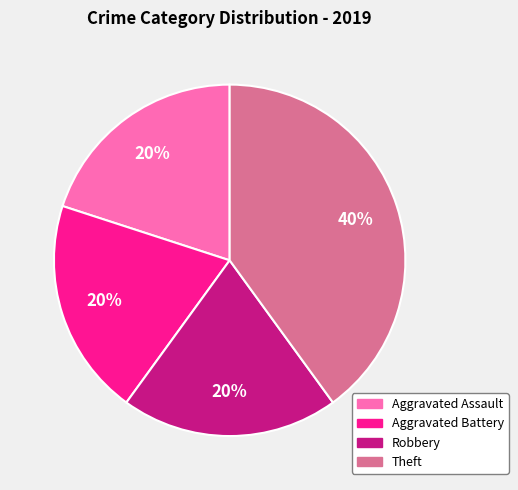

Is there any slice that represents more than half of the pie?

No